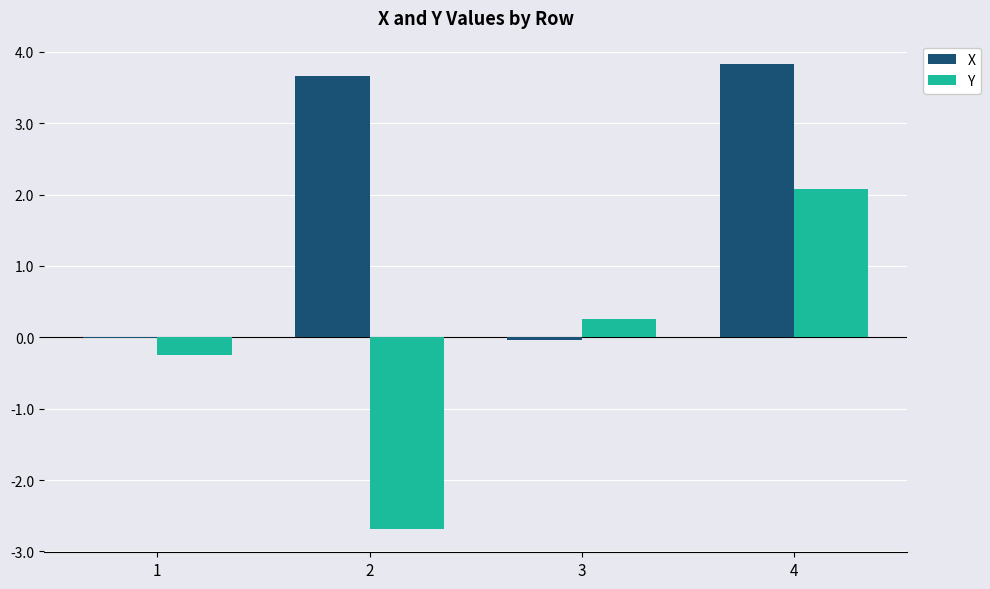

At which category is the sum across all series the highest?

4